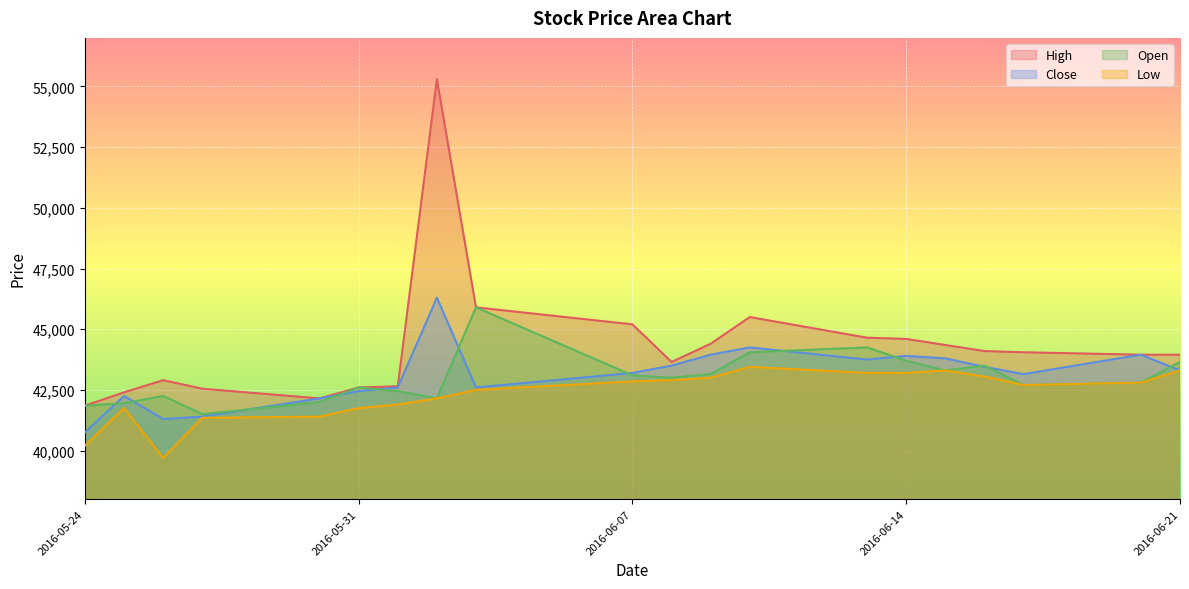

What is the average value of the Open series?

42992